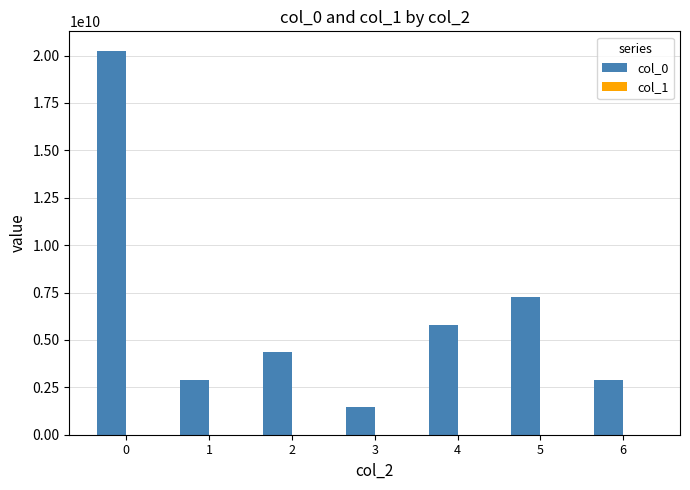

How many categories are shown in the chart?

7